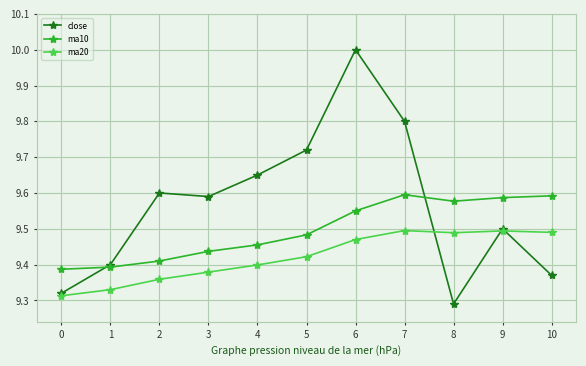

How many lines are shown in the chart?

3